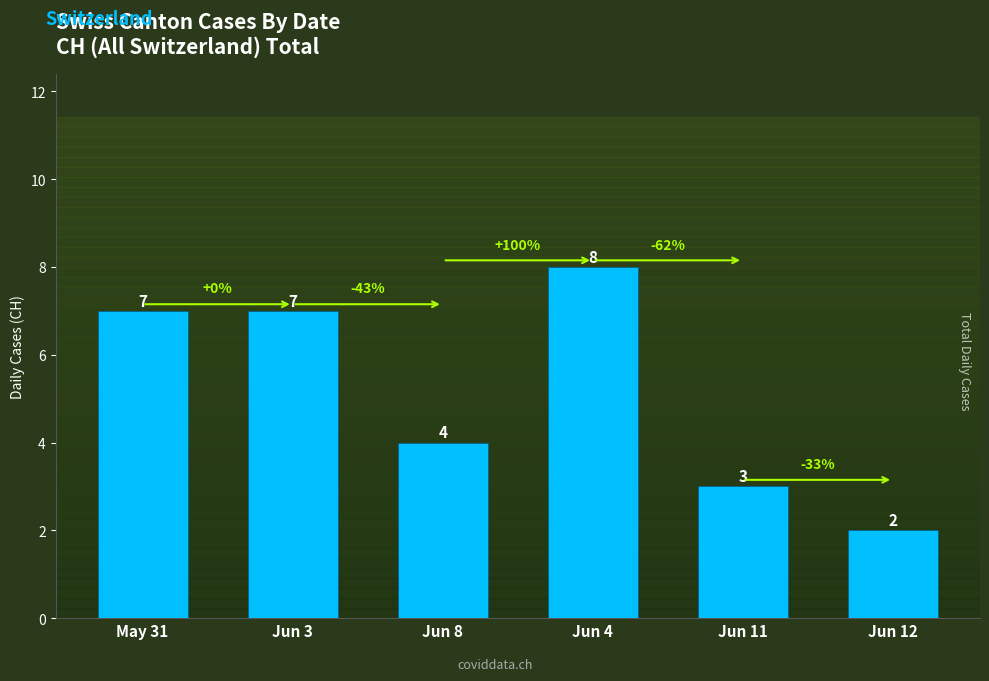

Reading left to right, list all the values displayed in this chart.

May 31=7	Jun 3=7	Jun 8=4	Jun 4=8	Jun 11=3	Jun 12=2